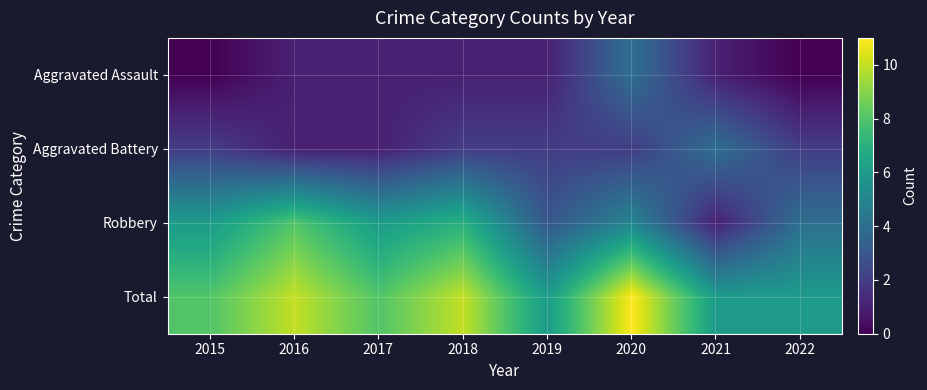

Reading right to left, what are all the values shown in this chart?

Aggravated Assault: 2022=0	2021=1	2020=4	2019=1	2018=1	2017=1	2016=1	2015=0
Aggravated Battery: 2022=2	2021=4	2020=2	2019=2	2018=2	2017=1	2016=1	2015=2
Robbery: 2022=4	2021=1	2020=5	2019=3	2018=7	2017=6	2016=8	2015=6
Total: 2022=6	2021=6	2020=11	2019=6	2018=10	2017=8	2016=10	2015=8